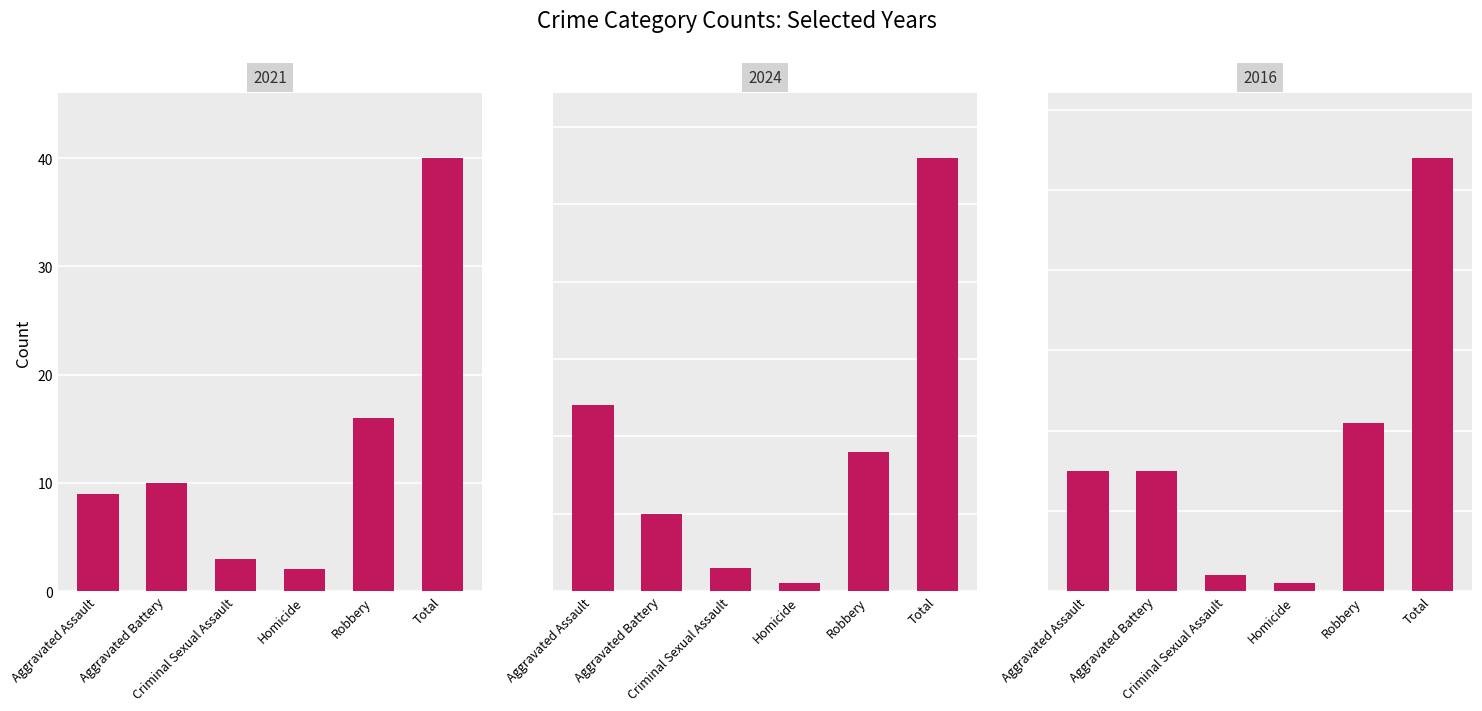

What is the lowest value of the 2016 series?

1